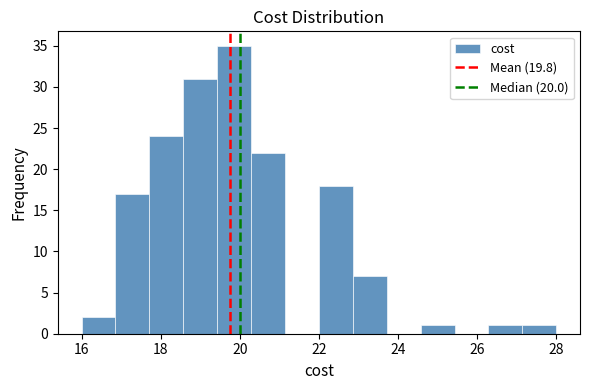

How tall is the bar that spans 20.2 to 21.2 on the x-axis? Neither the bar edges nor the heights are printed on the chart, so give them approximately, as read against the axes.

22